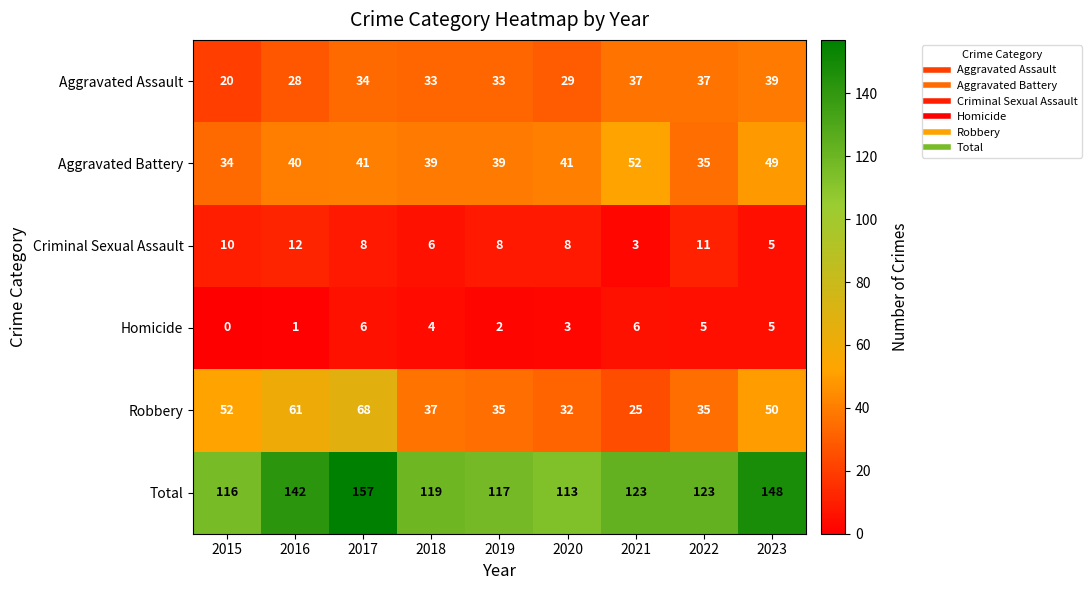

Which series changed the most between 2020 and 2021?

Aggravated Battery